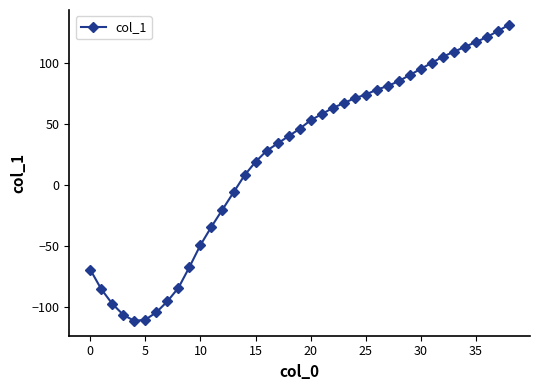

What is the difference between the second highest and minimum values?

237